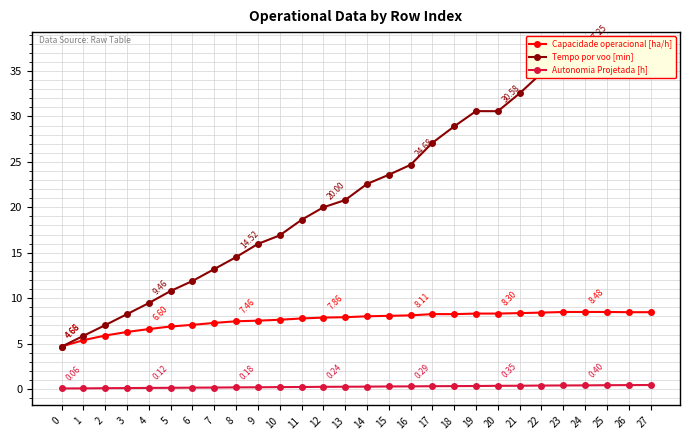

Count the number of data series in this chart.

3